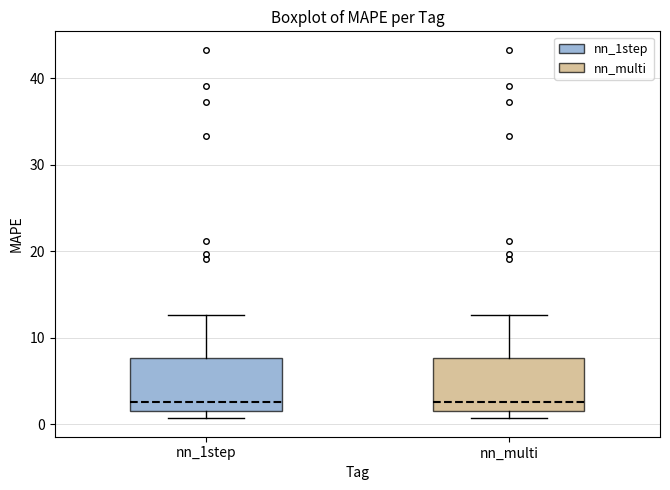

Where is the lower edge of the box for nn_multi on the y-axis? The values are not printed on the chart, so give them approximately, as read against the axis.

1